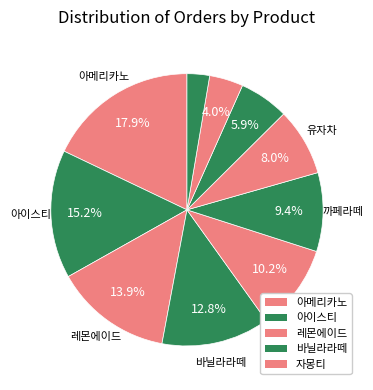

Count the number of slices in the pie.

10